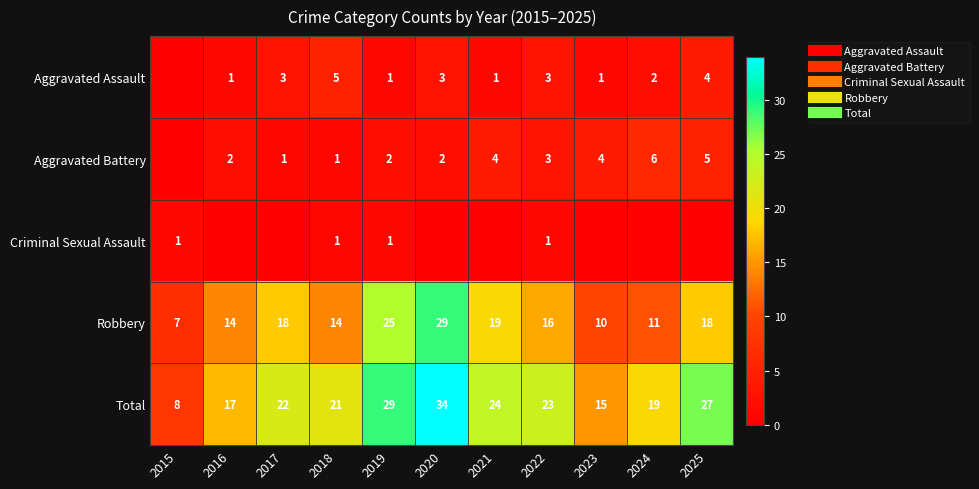

Rank the categories by Total value from highest to lowest.

2020, 2019, 2025, 2021, 2022, 2017, 2018, 2024, 2016, 2023, 2015